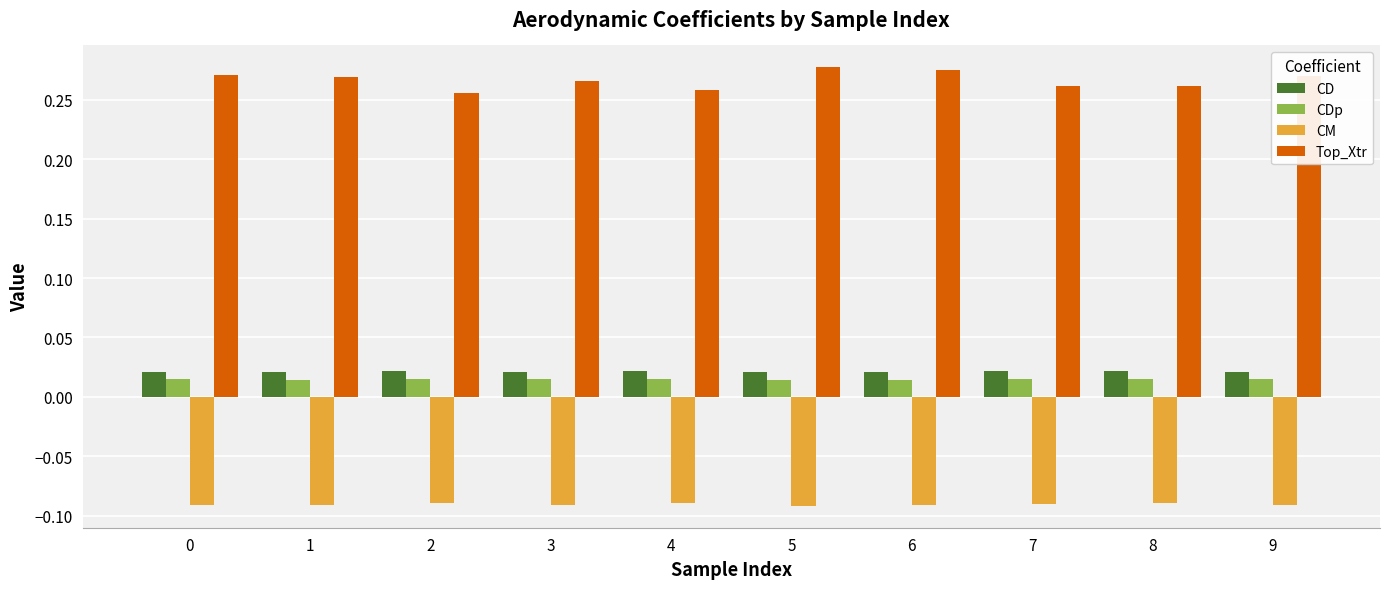

Count the number of categories in the chart.

10